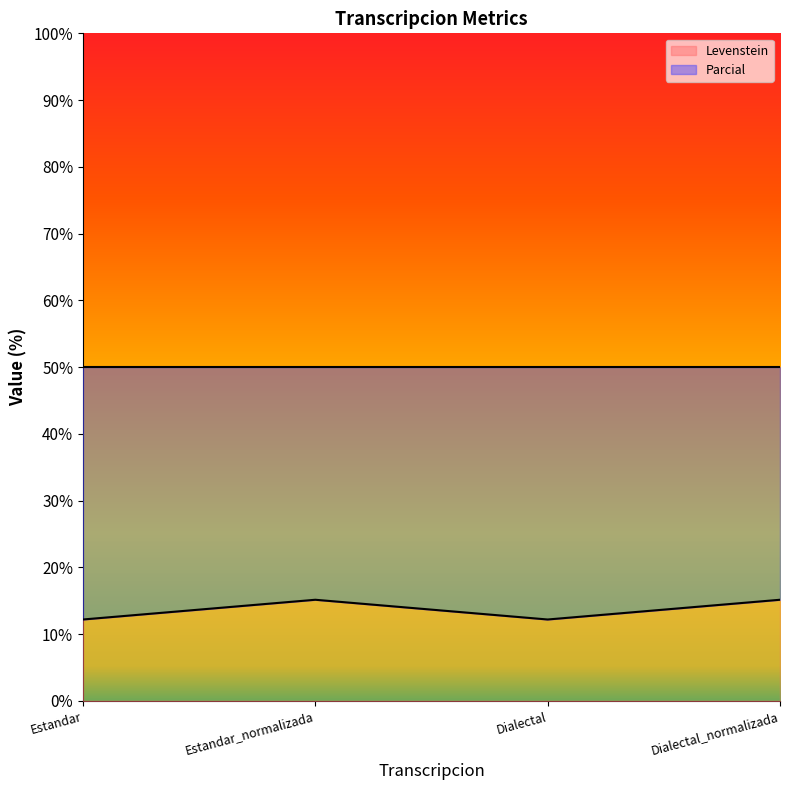

Which label corresponds to the largest value in the chart?

Estandar_normalizada